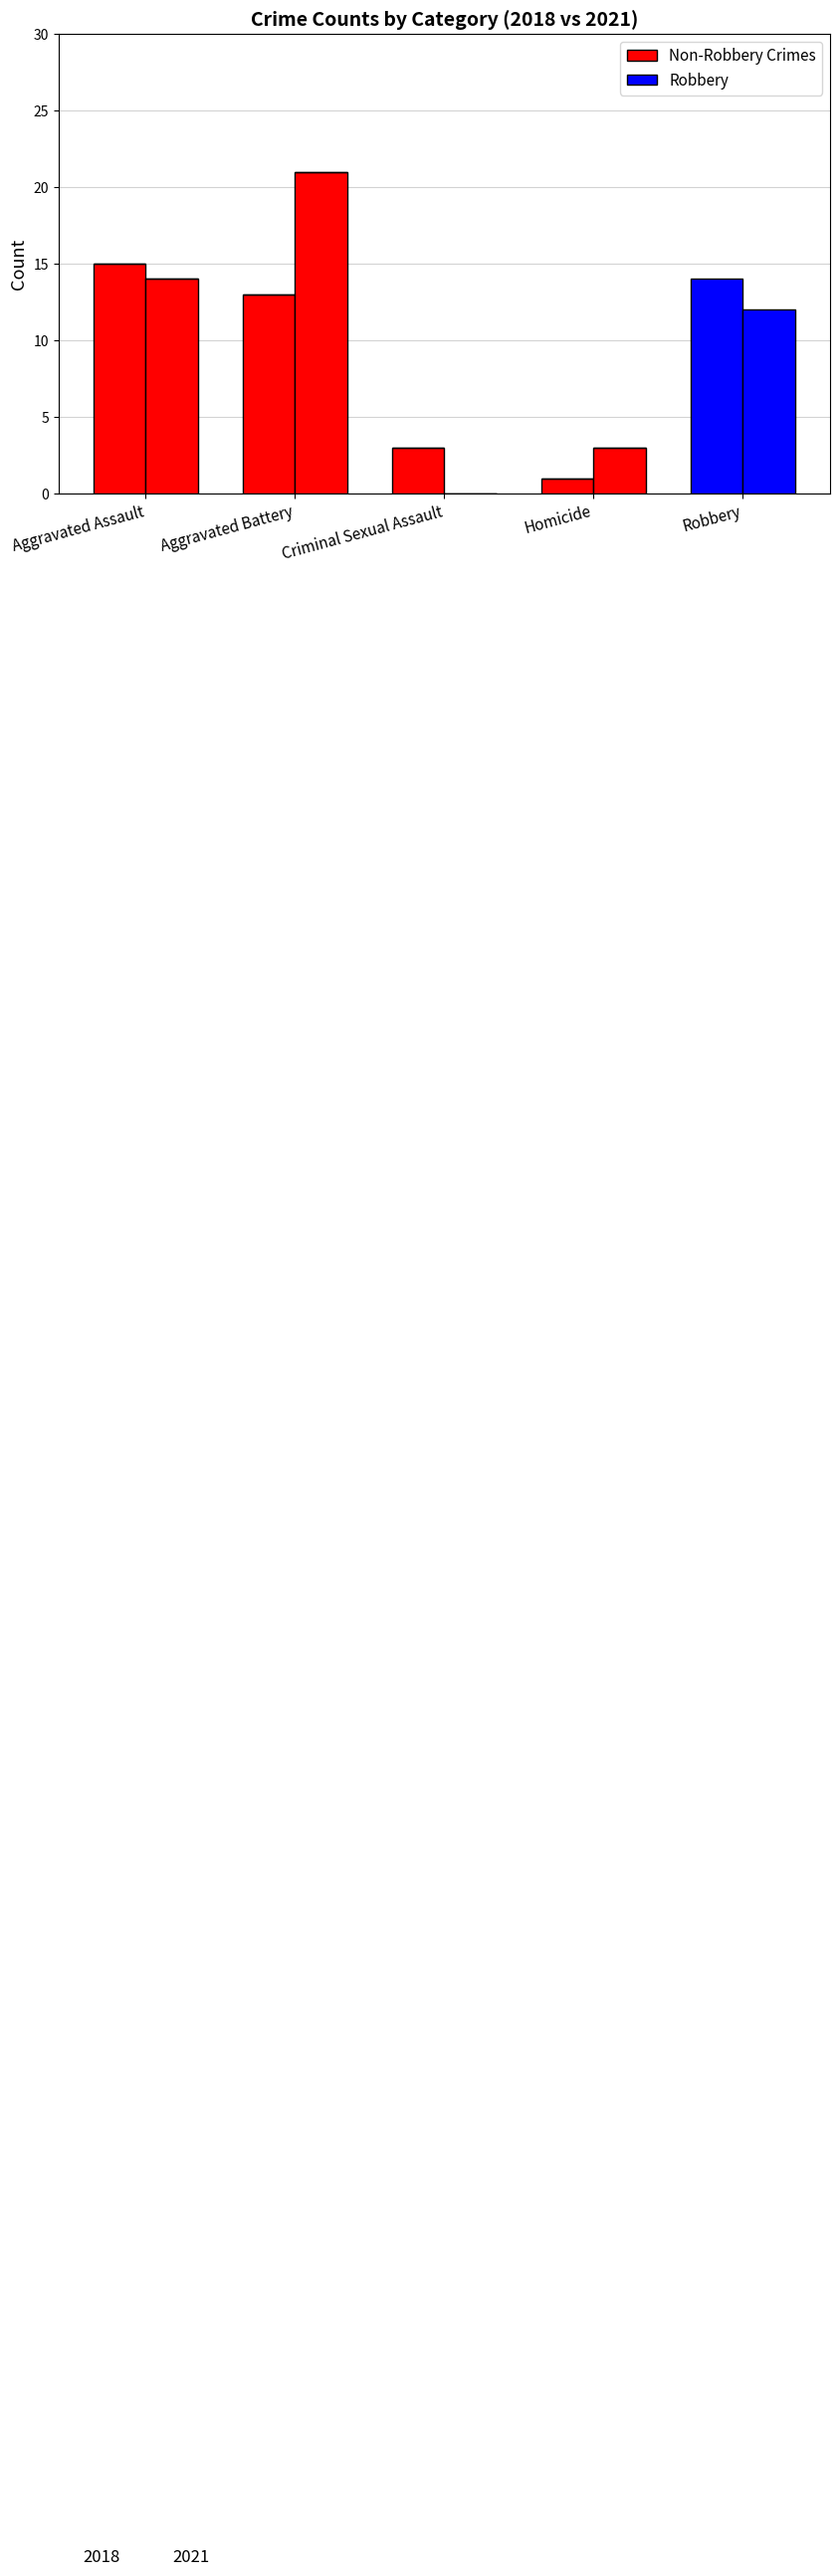

Which category has the highest value in the Robbery series?

Robbery